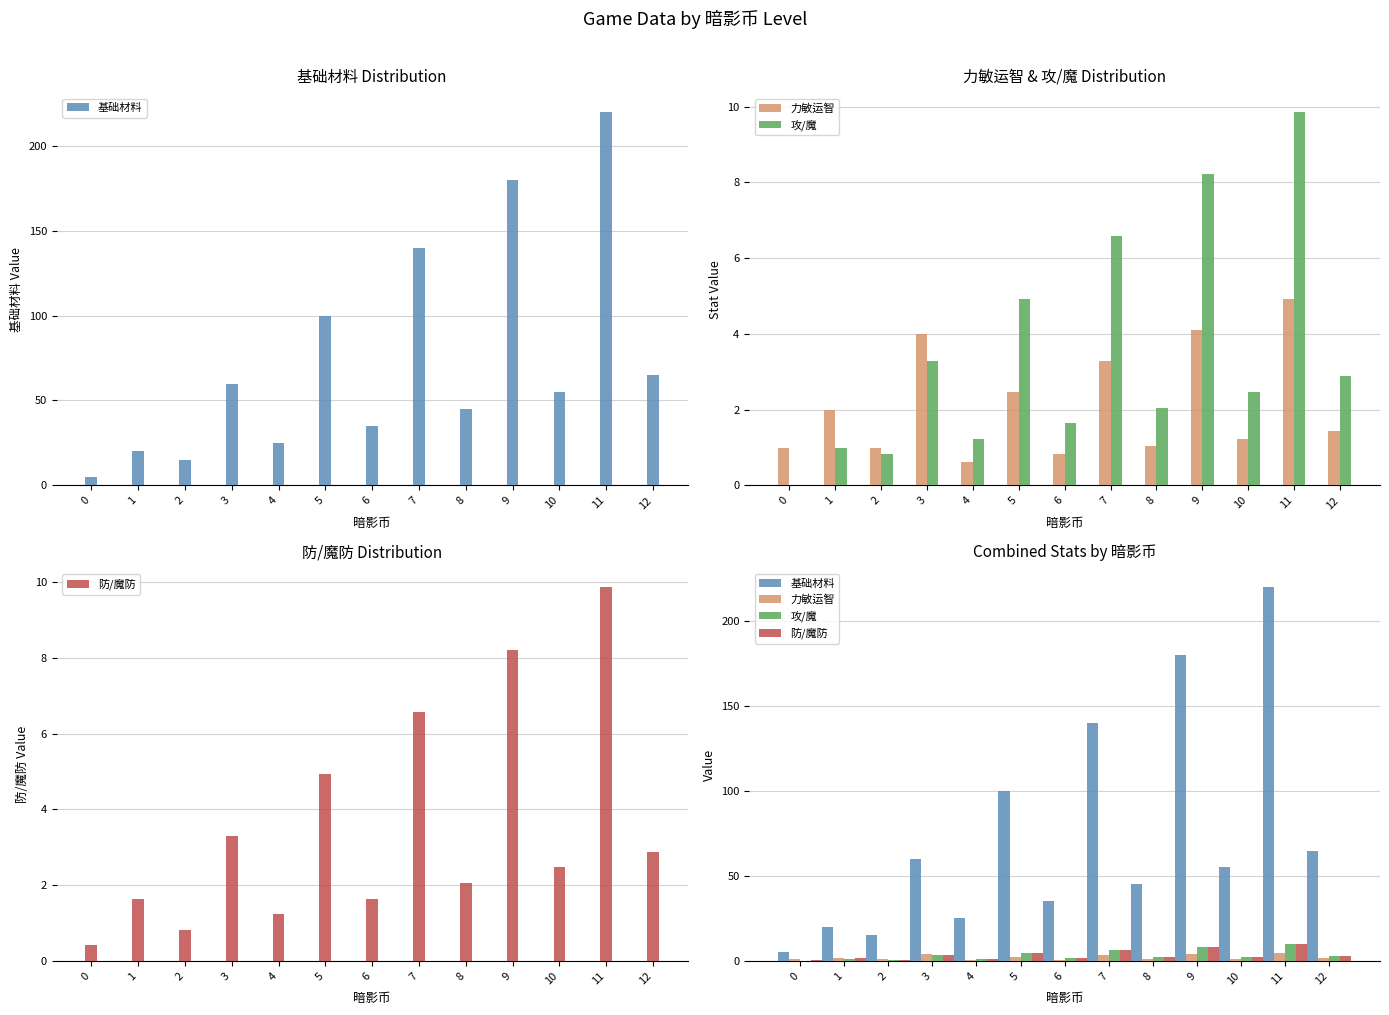

How many bars are there in each group?

4